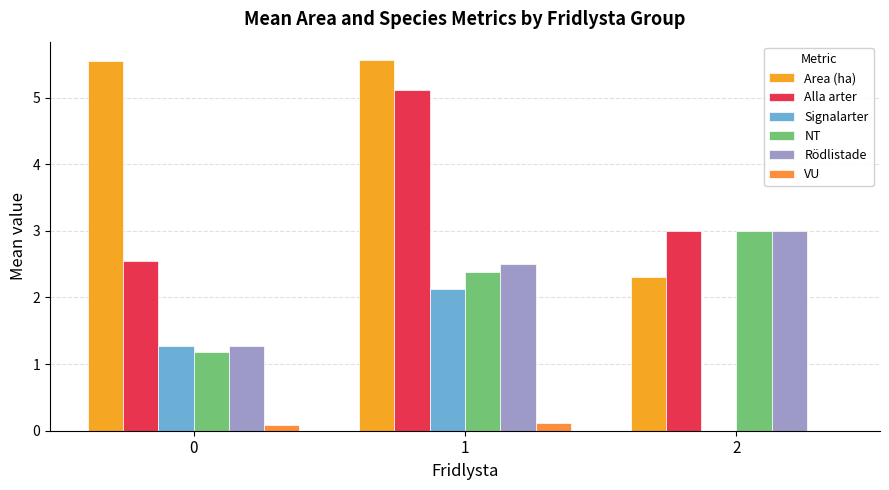

What is the difference between the maximum and minimum values in the VU series?

0.1